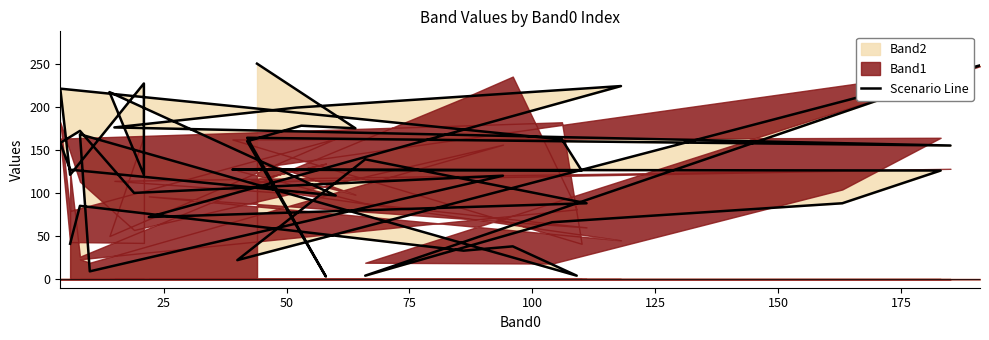

How many interior local peaks (higher than both neighbors) does the data have?

14